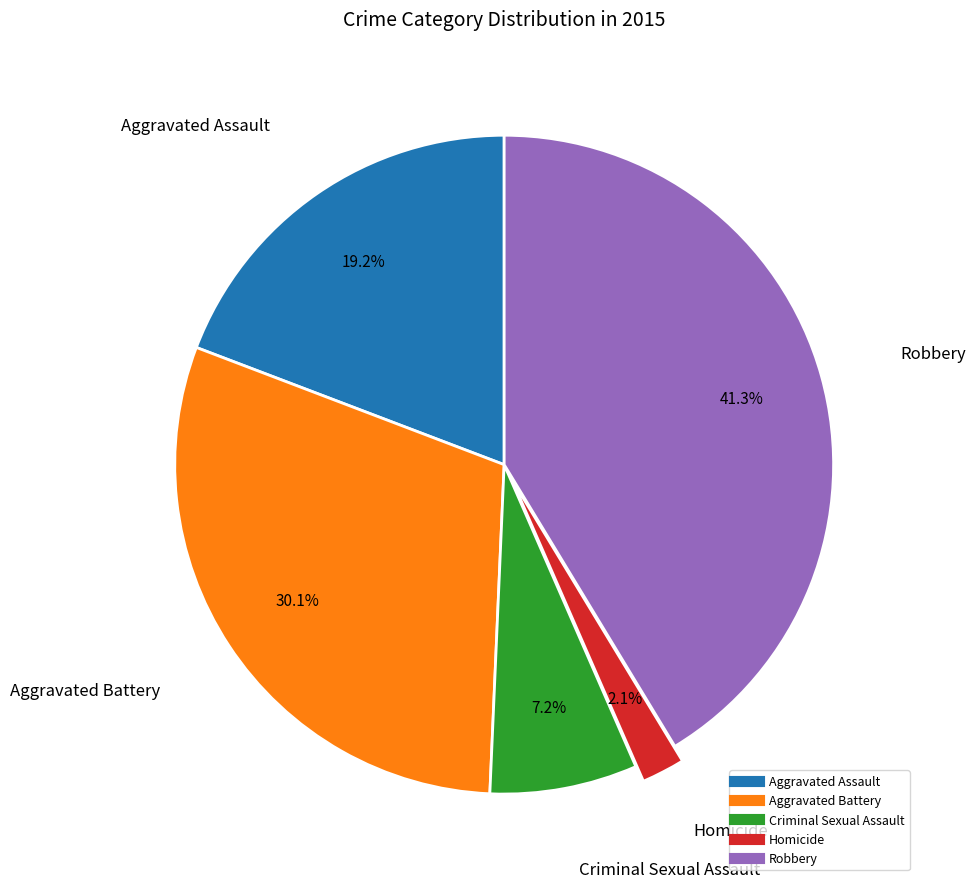

To the nearest percent, what is the difference between the largest and smallest slice percentages?

39%